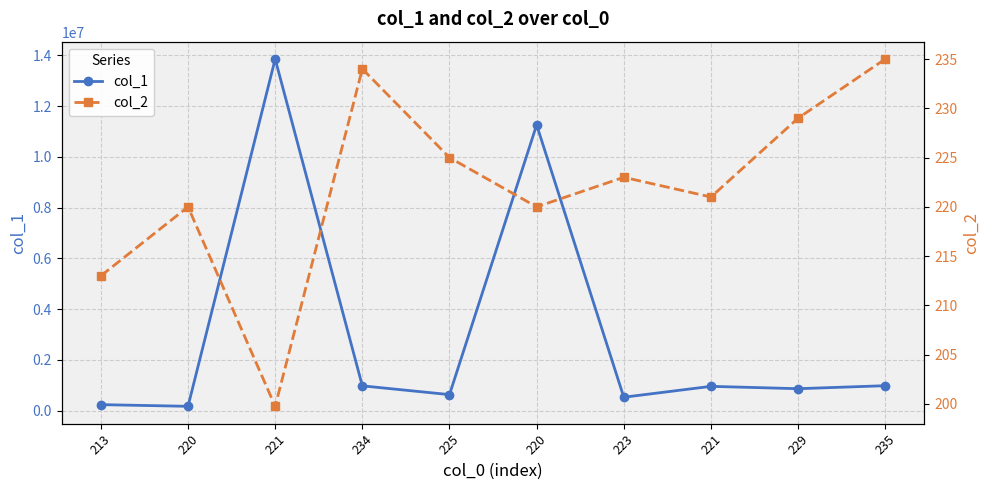

What is the sum of the col_2 values at 223 and 213?

436.0